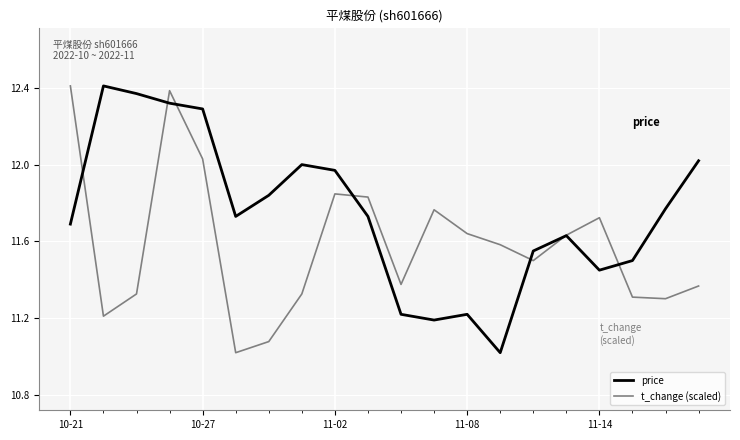

Which series has the largest total across all categories?

price